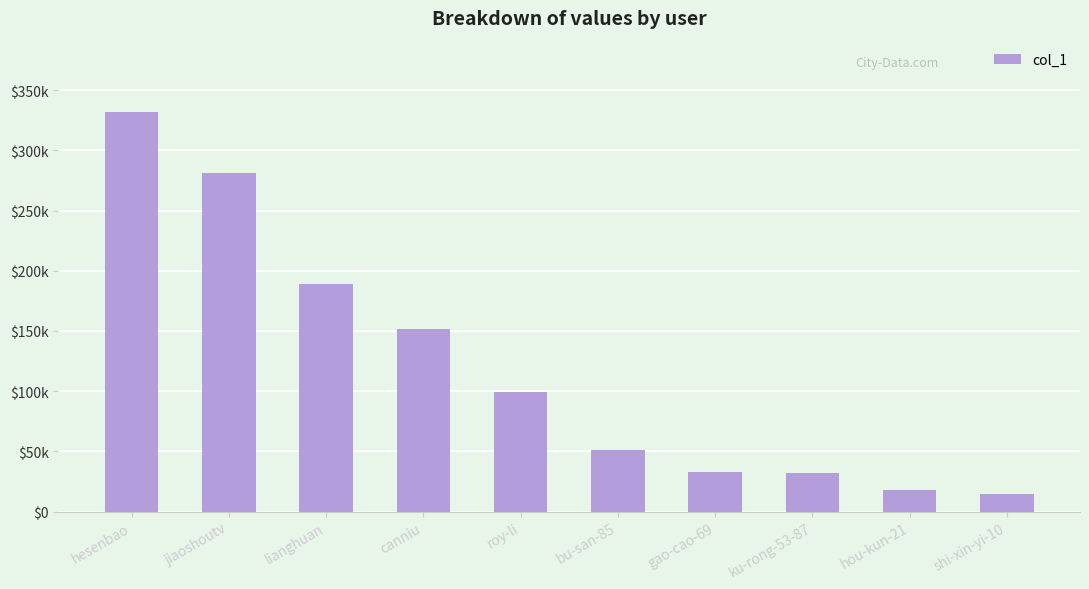

How many data points are less than 99708?

5